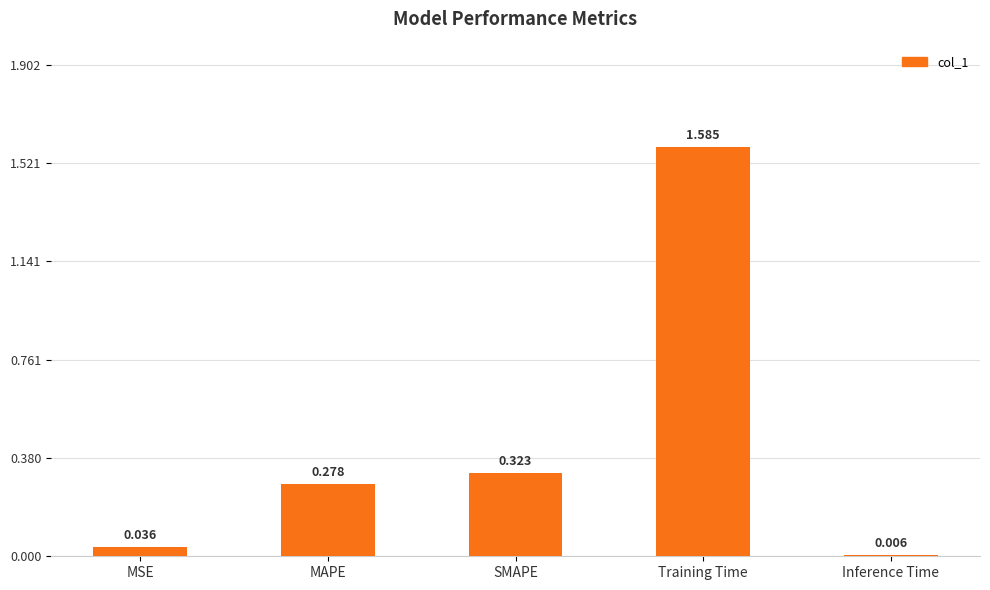

Rank the categories by value from lowest to highest.

Inference Time, MSE, MAPE, SMAPE, Training Time